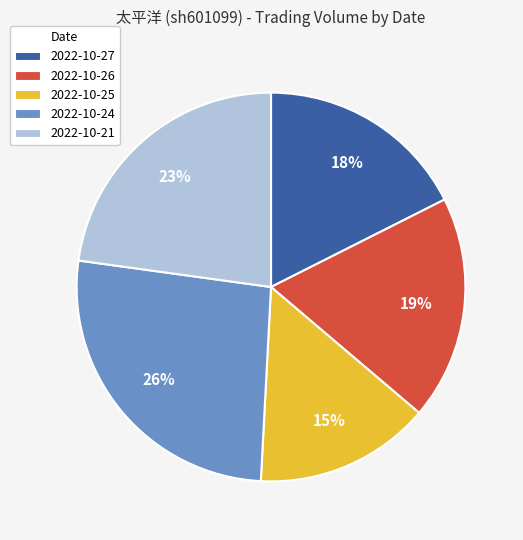

Combined, do 2022-10-21 and 2022-10-24 account for over 50%?

No